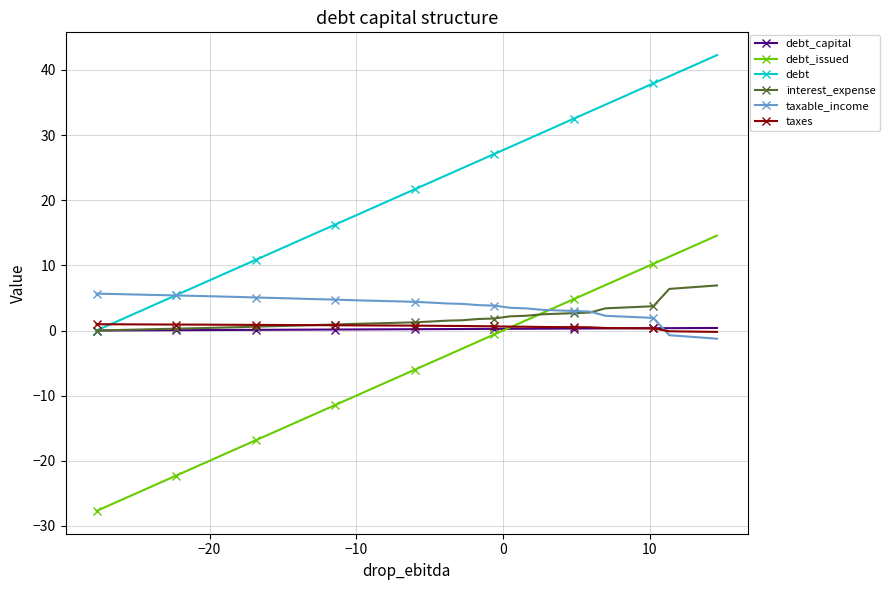

Which series has the largest total across all categories?

debt